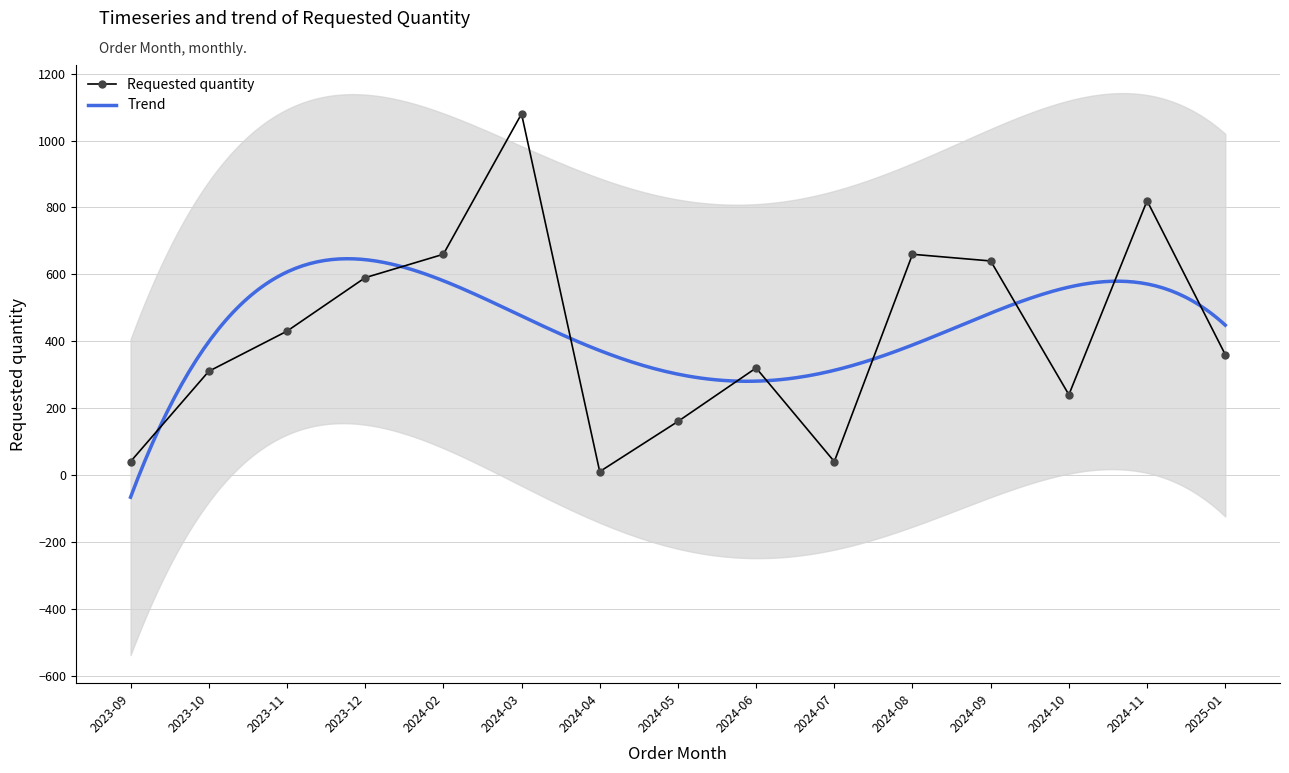

List the labels in order of value, smallest first.

2024-04, 2023-09, 2024-07, 2024-05, 2024-10, 2023-10, 2024-06, 2025-01, 2023-11, 2023-12, 2024-09, 2024-02, 2024-08, 2024-11, 2024-03